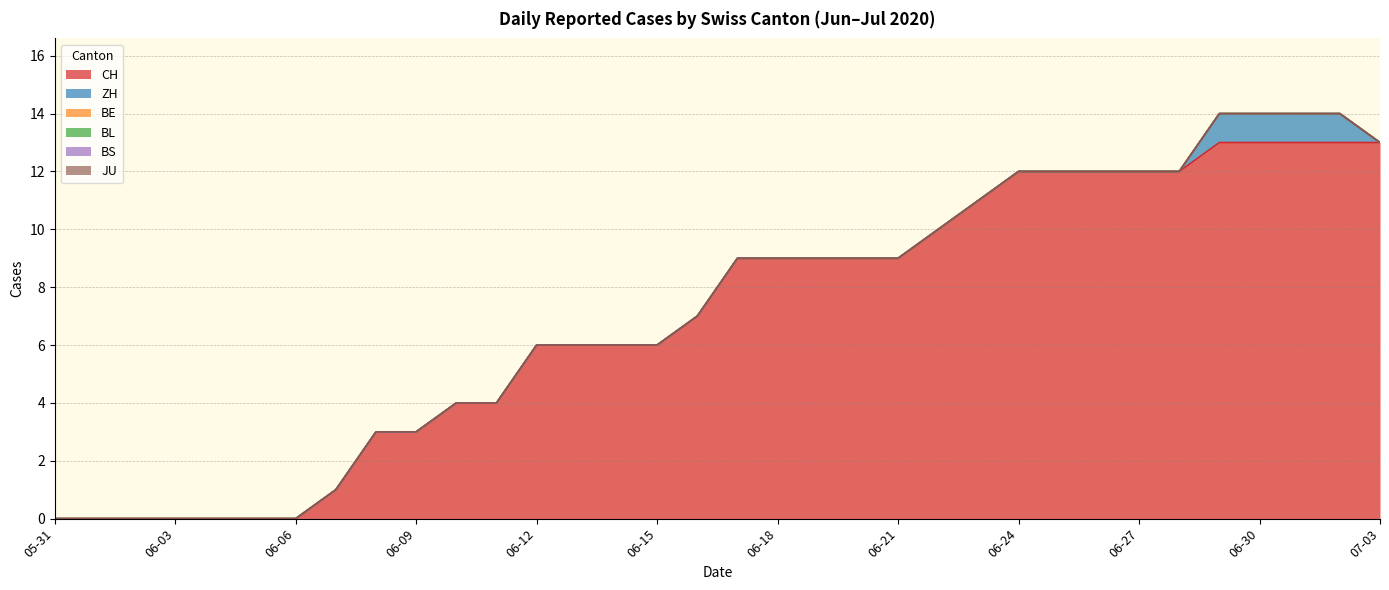

Which series has the largest total across all categories?

CH